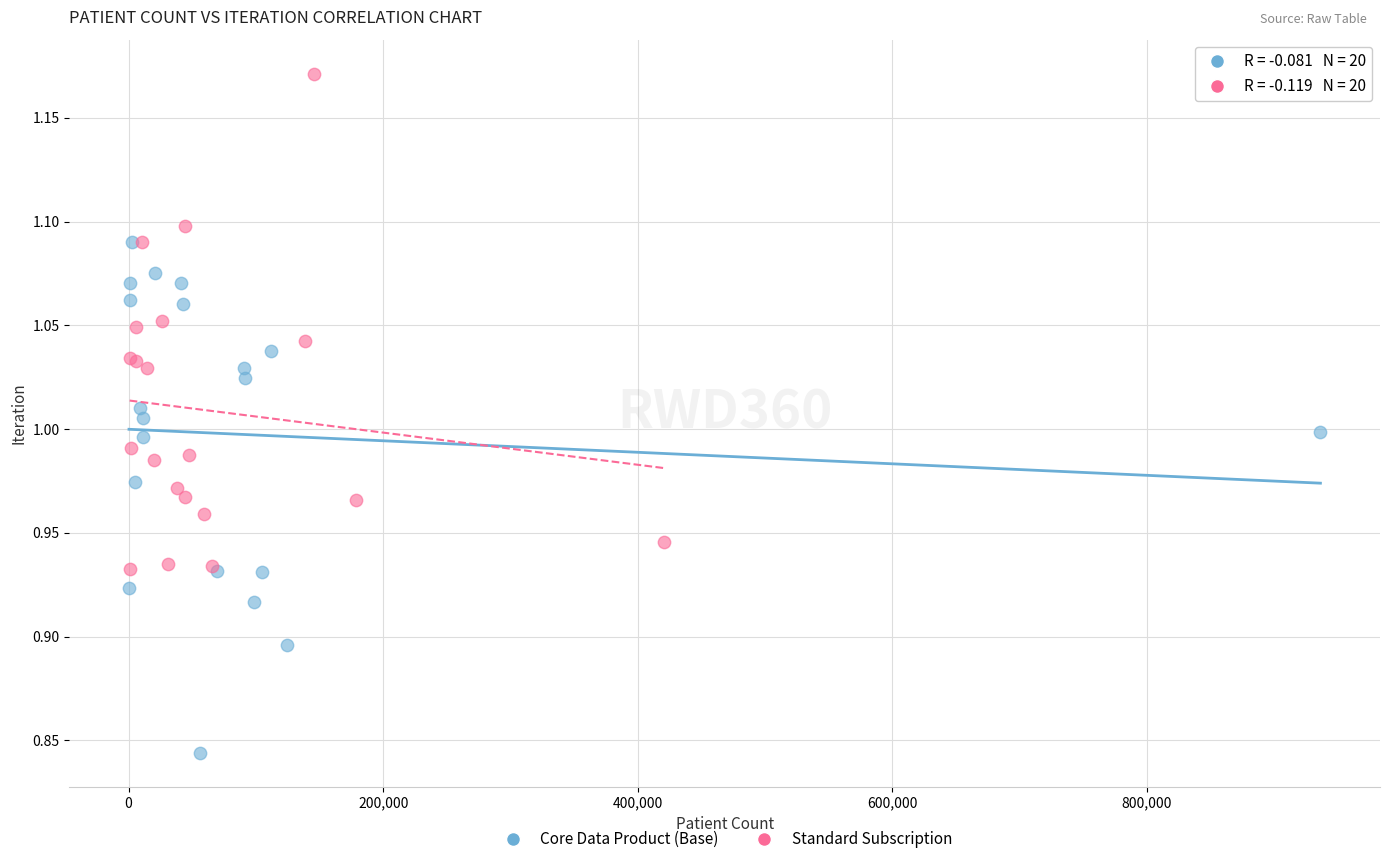

Which series reaches the minimum Y coordinate?

Core Data Product (Base)